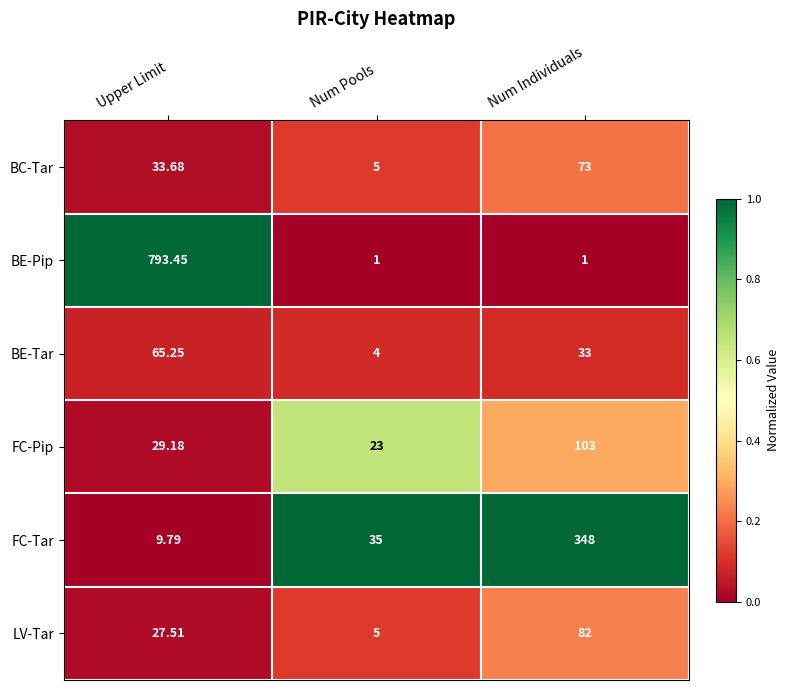

List the series in order of their peak value, highest first.

BE-Pip, FC-Tar, FC-Pip, LV-Tar, BC-Tar, BE-Tar